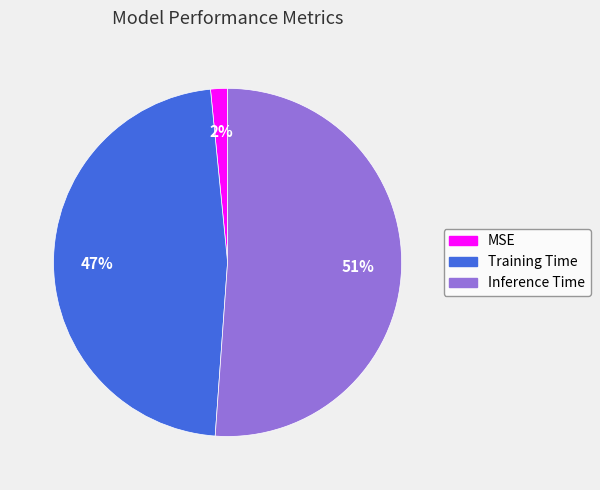

Is the sum of Training Time and Inference Time greater than half?

Yes